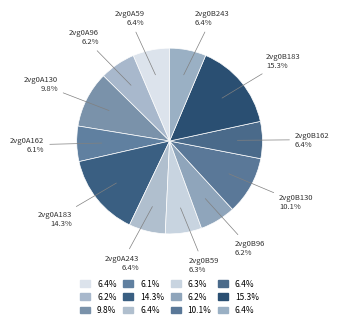

To the nearest percent, what is the difference between the largest and smallest slice percentages?

9%